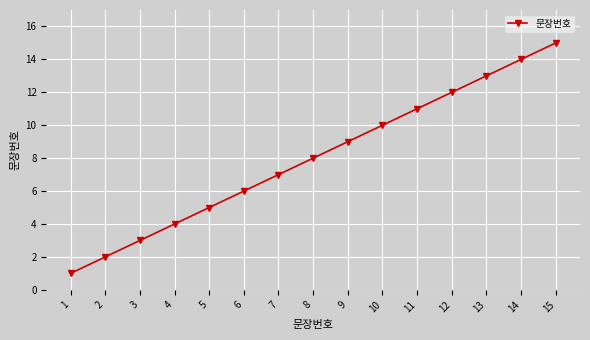

List the labels in order of value, largest first.

15, 14, 13, 12, 11, 10, 9, 8, 7, 6, 5, 4, 3, 2, 1